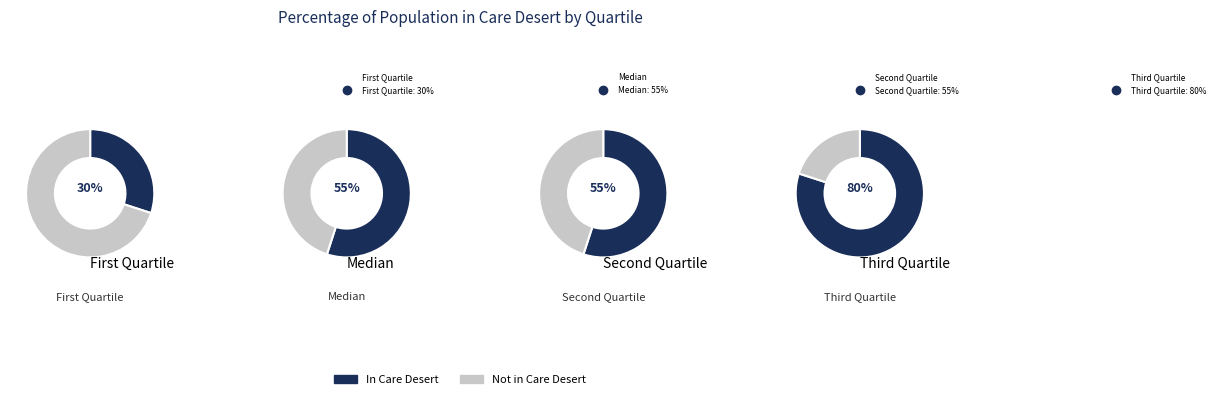

How many segments does this pie chart have?

4